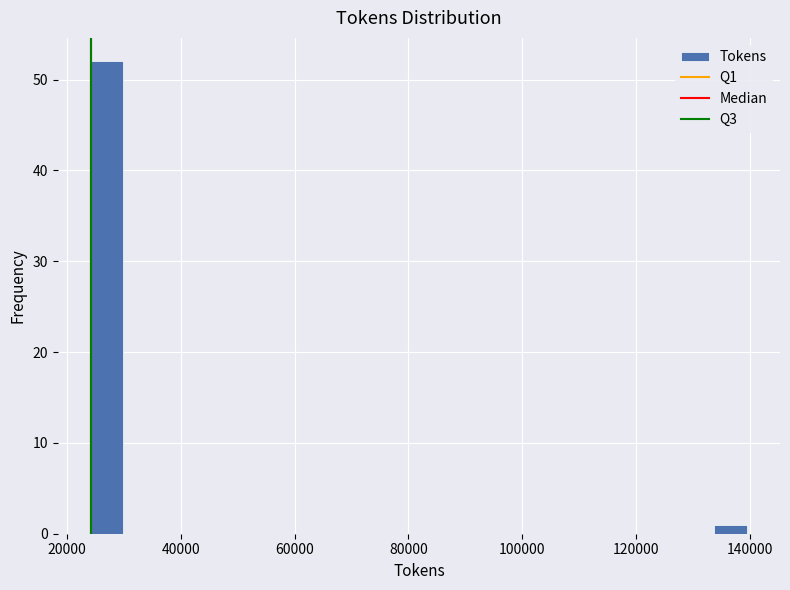

Around what value on the x-axis is the tallest bar? Give the approximate position of its centre, as read against the axis.

28000